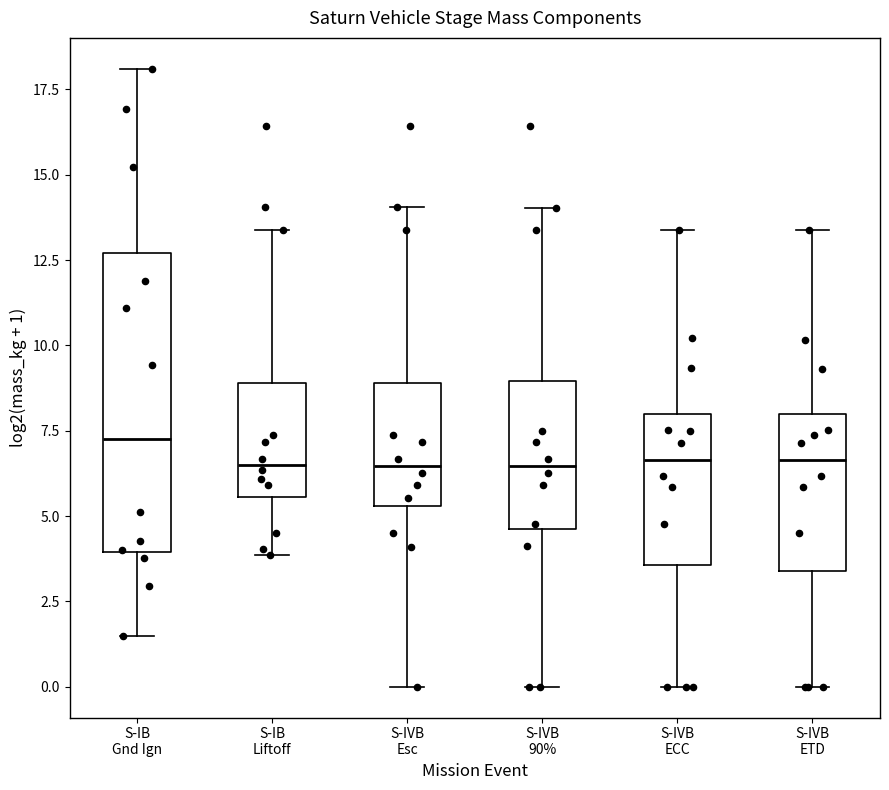

Where is the lower edge of the box for S-IVB Esc on the y-axis? The values are not printed on the chart, so give them approximately, as read against the axis.

5.5